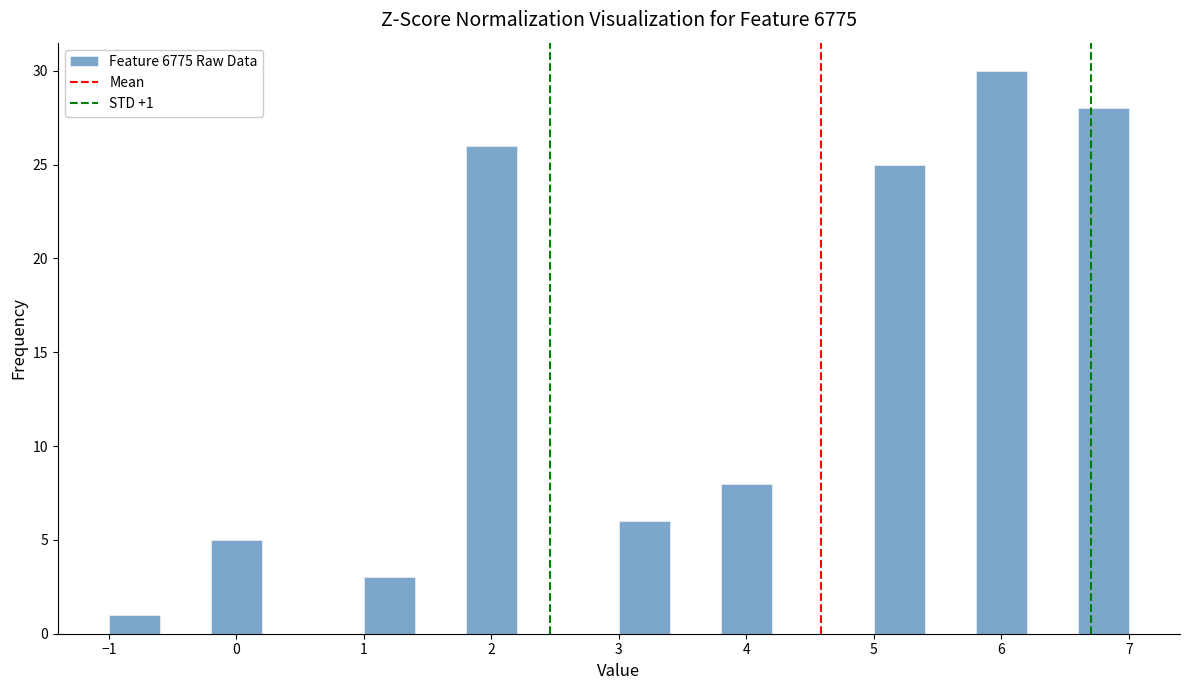

Over which range of the x-axis is the bar tallest?

5.8 to 6.2